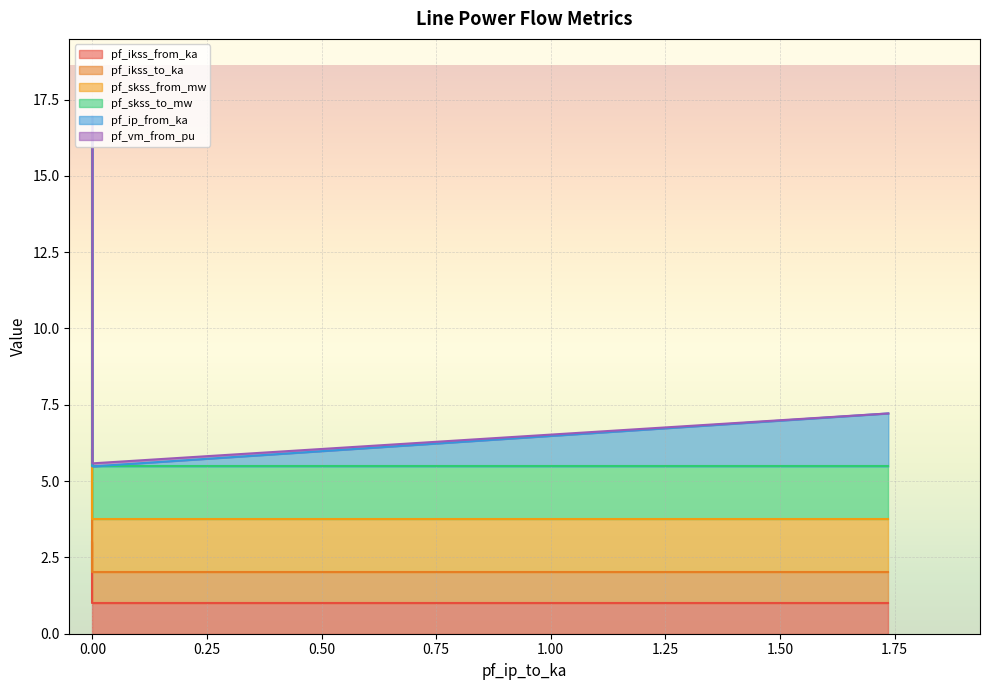

What is the sum of all pf_ikss_to_ka values?

14.0